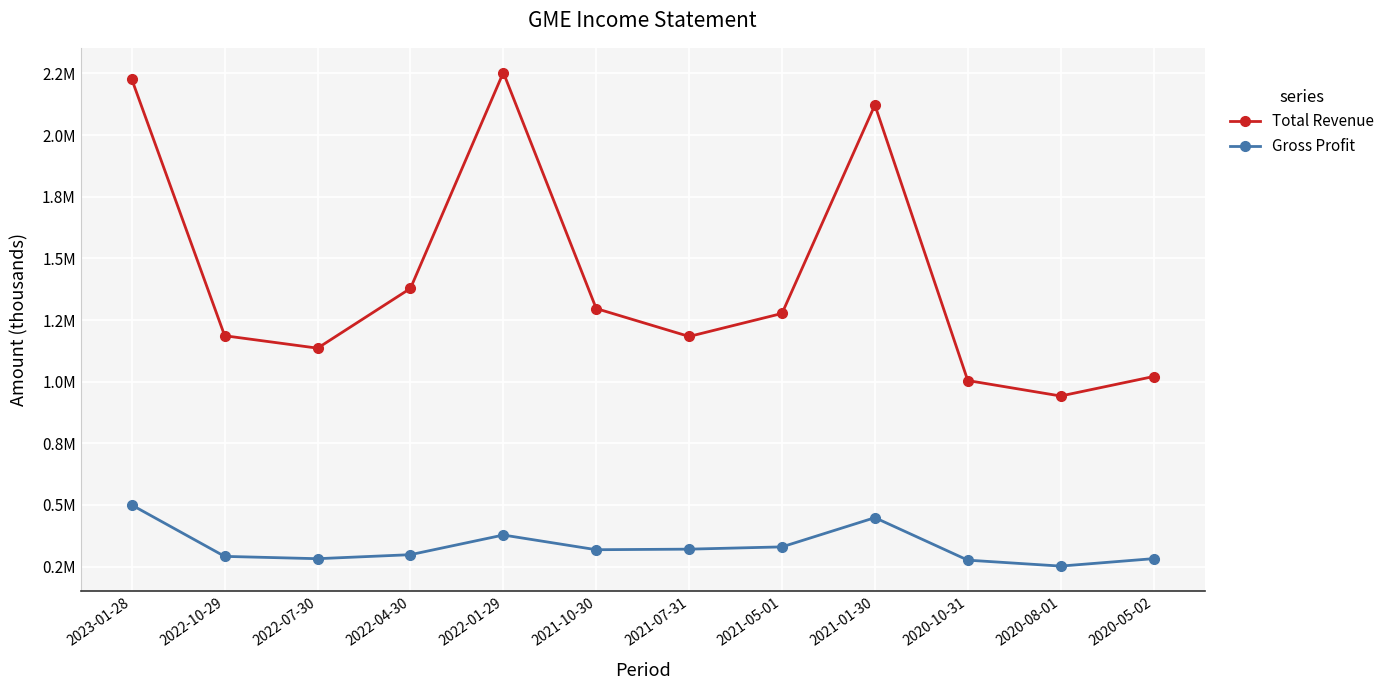

What are all the series names shown in the legend?

Total Revenue, Gross Profit